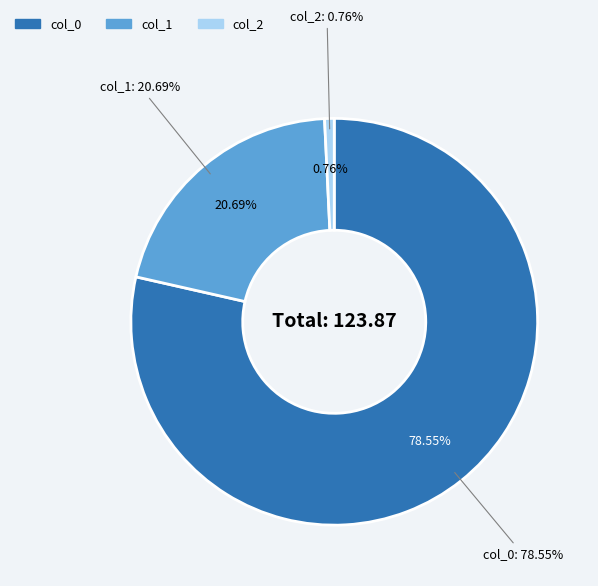

What is the total percentage of col_0 and col_1?

99.2%